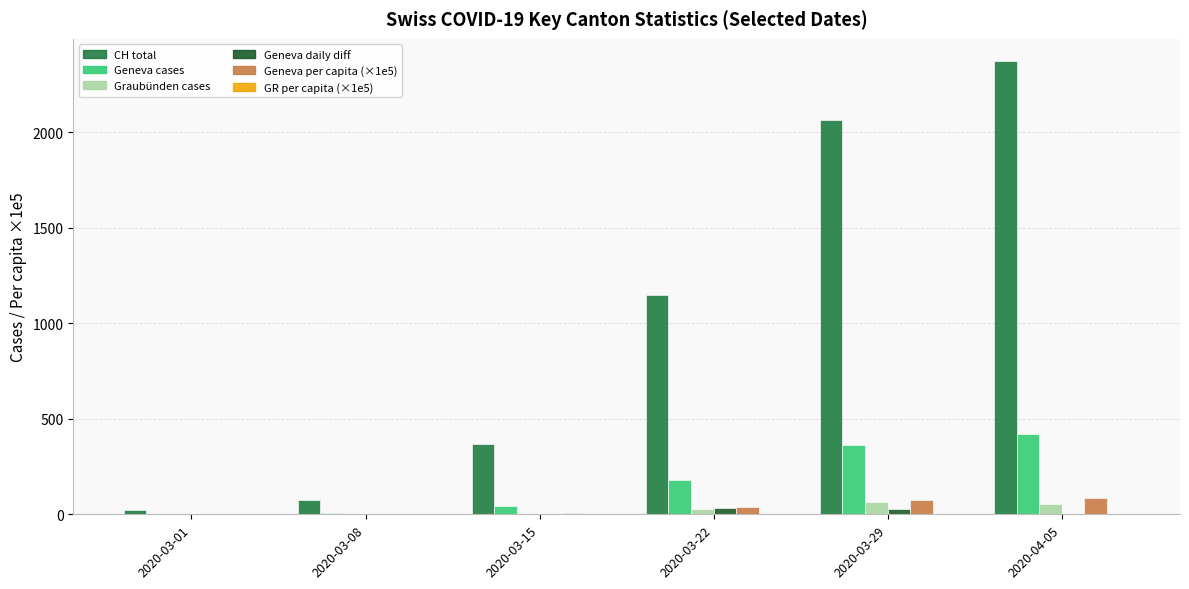

What is the total value across all series at 2020-03-08?

86.8